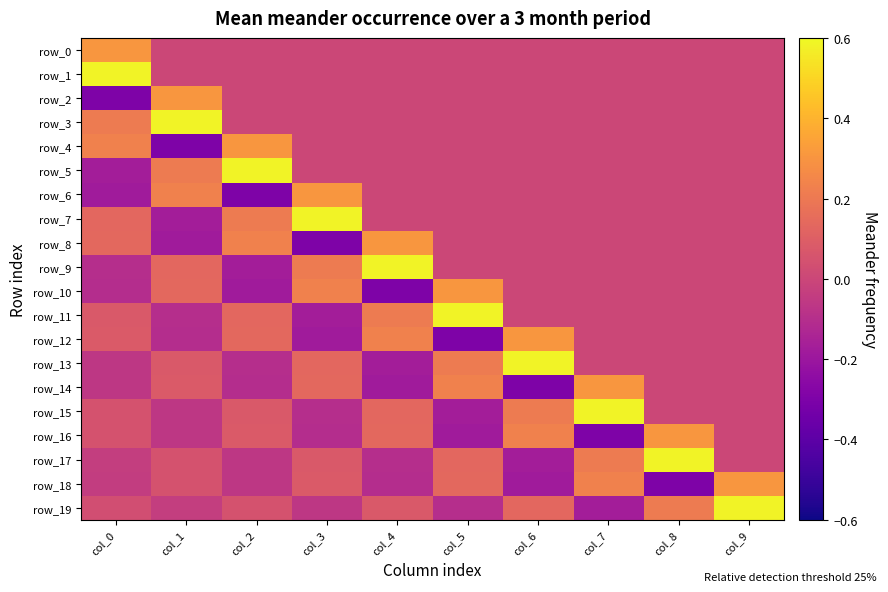

Read the row_5 value at col_0.

-0.2